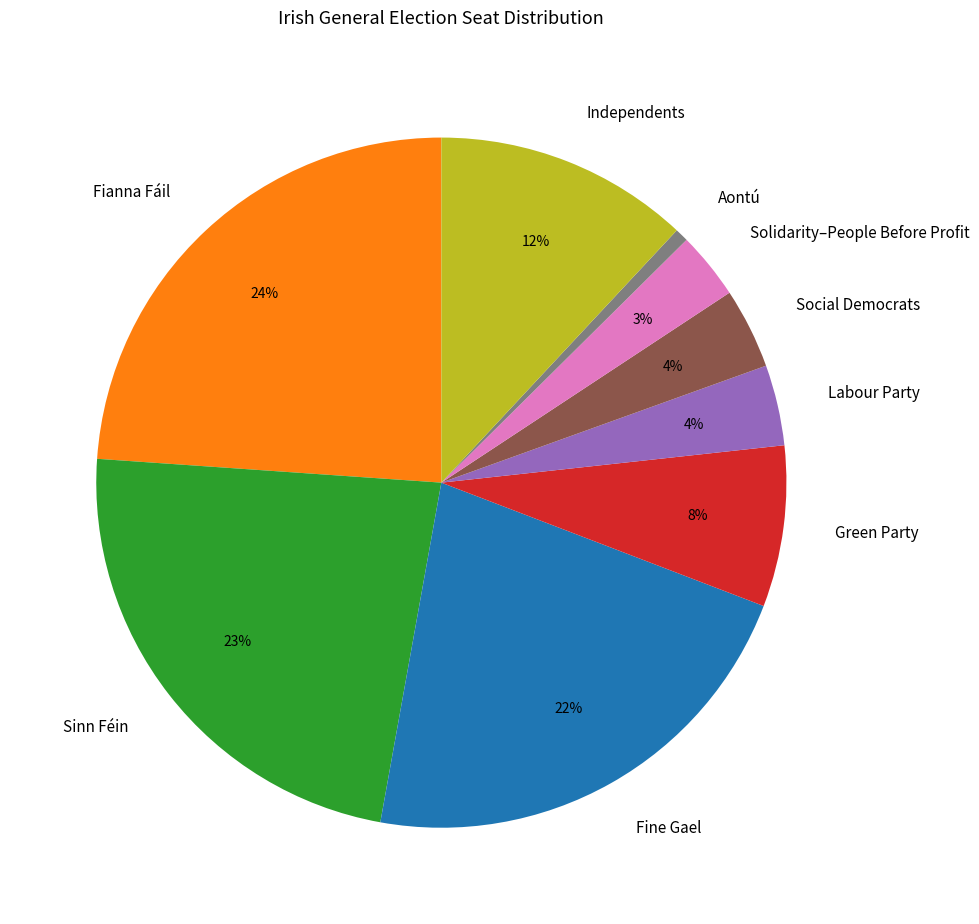

Is it true that Labour Party is 4% of the pie?

True